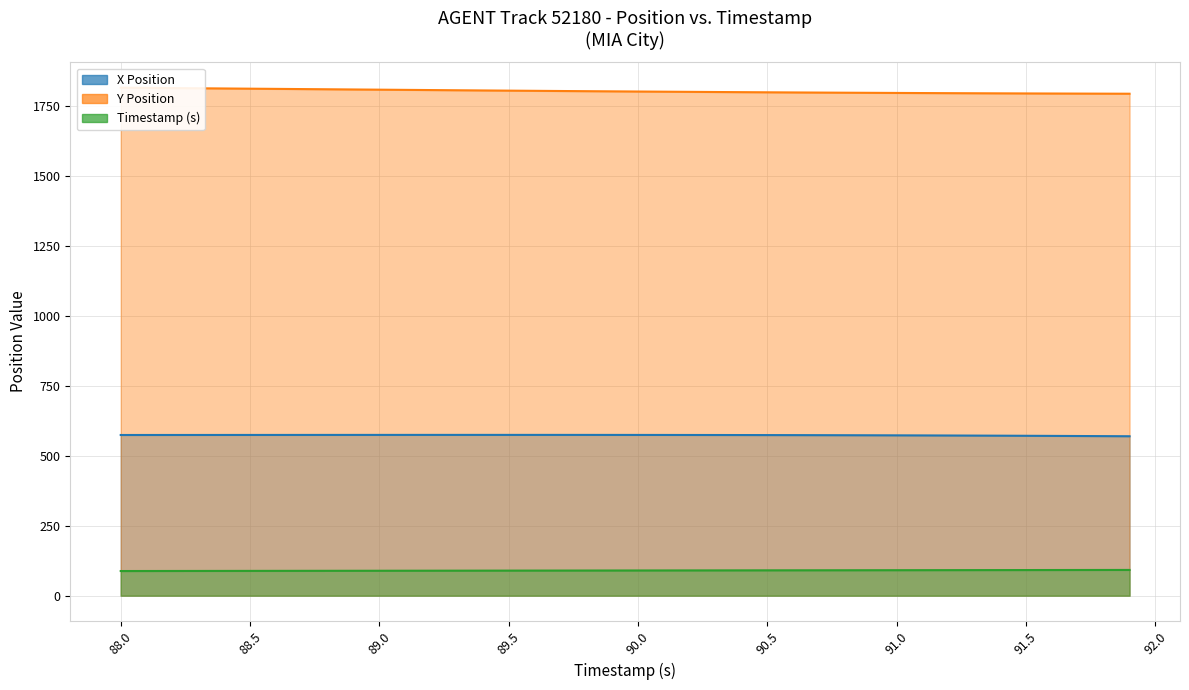

At how many categories does at least one series exceed 924?

40